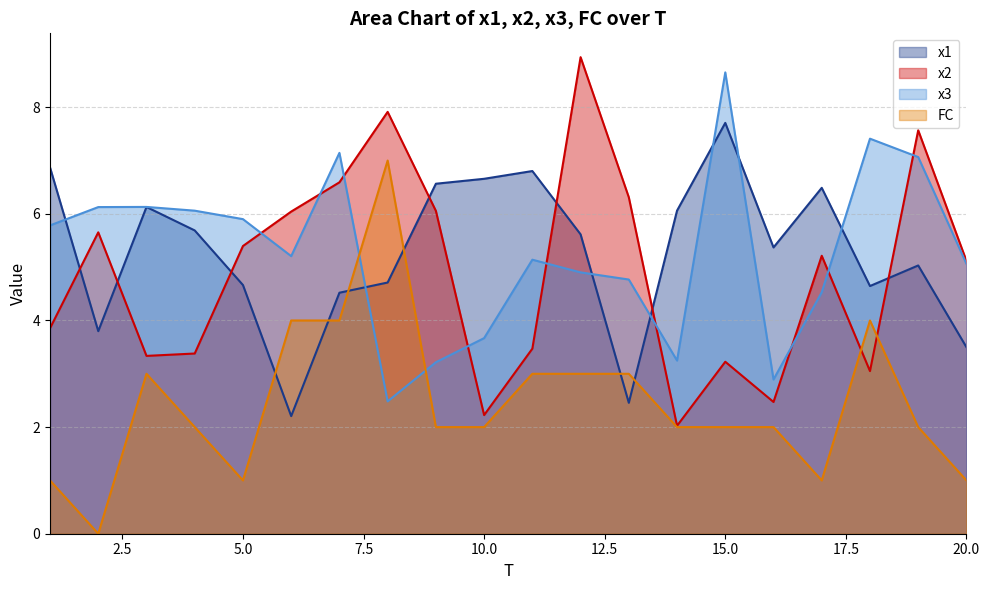

Where do FC and x3 first cross each other?

7 and 8